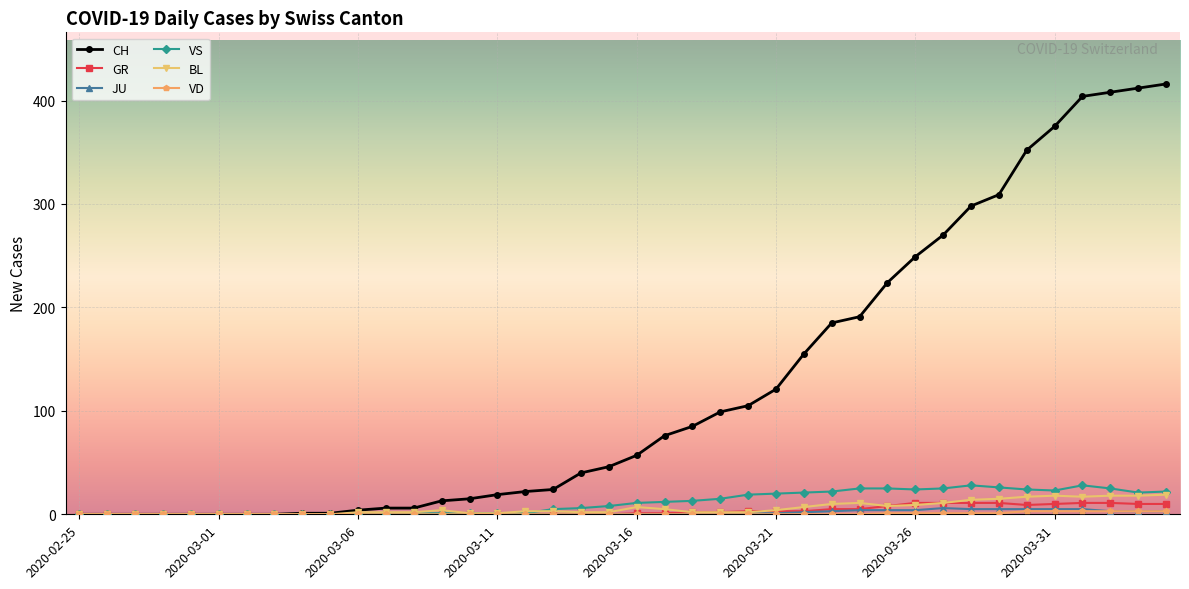

Which series has the widest spread of values?

CH